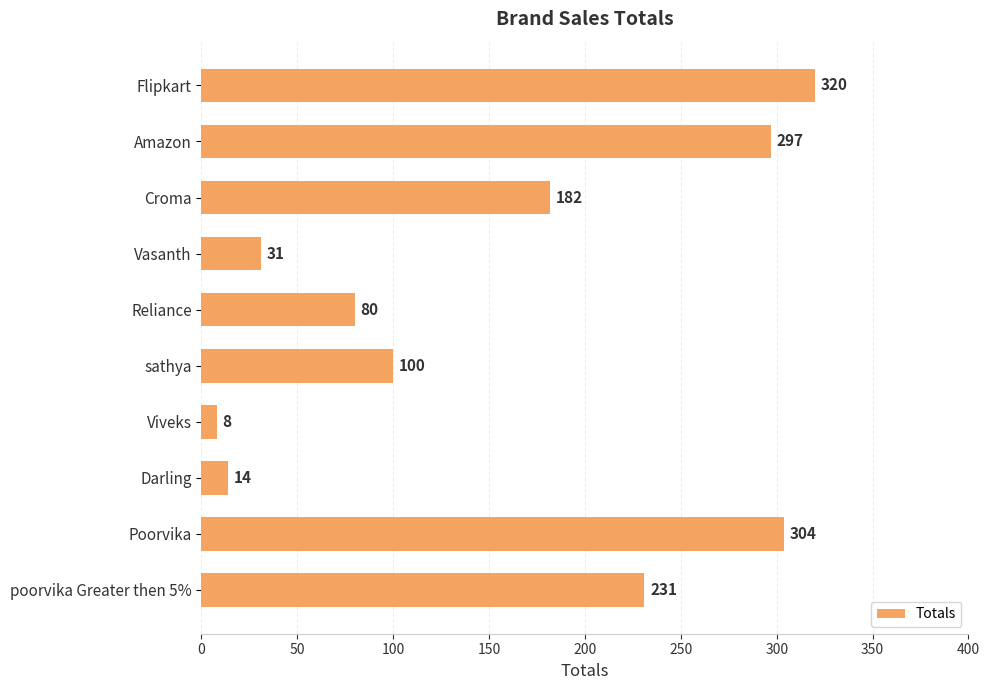

Reading top to bottom, extract all data points from this chart.

320	297	182	31	80	100	8	14	304	231